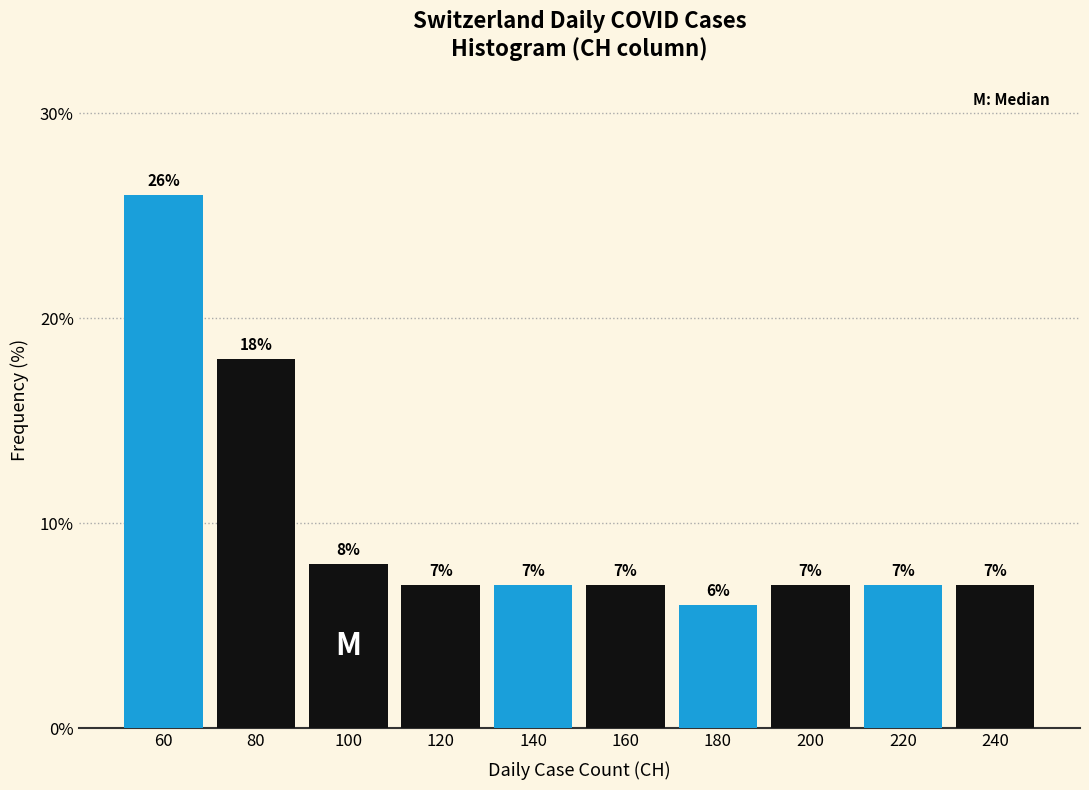

Reading left to right, list every bar in this chart as the range it spans on the x-axis followed by its height.

50 to 70: 26
70 to 90: 18
90 to 110: 8
110 to 130: 7
130 to 150: 7
150 to 170: 7
170 to 190: 6
190 to 210: 7
210 to 230: 7
230 to 250: 7